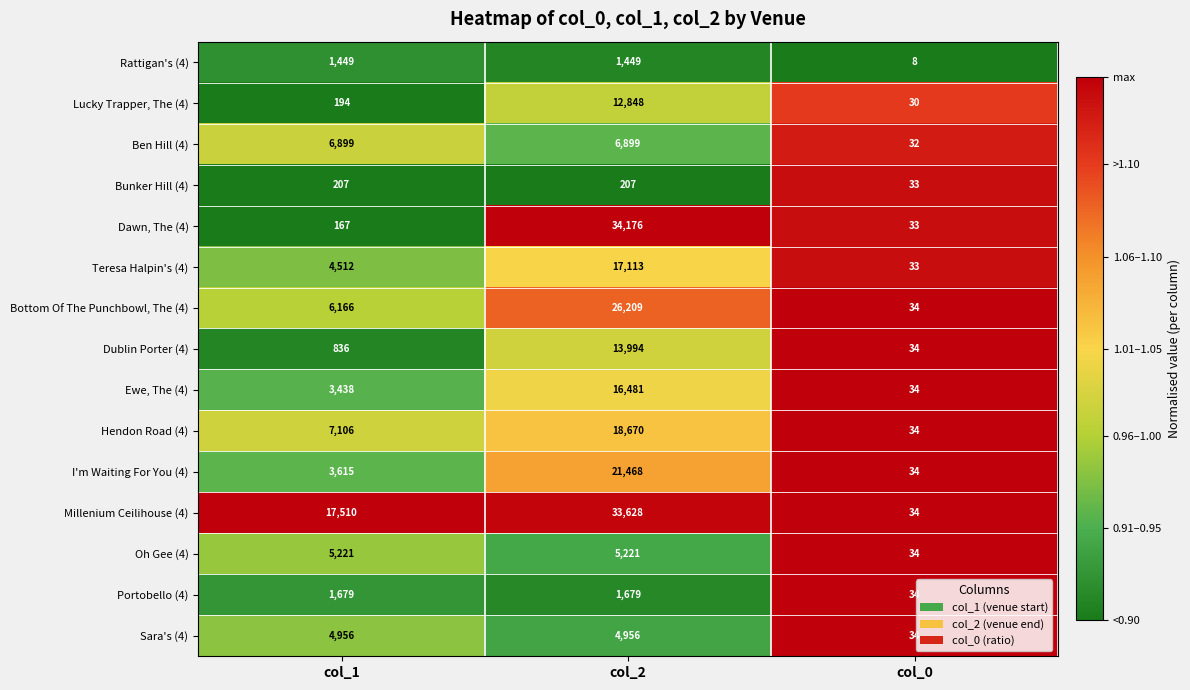

Is it true that Ewe, The (4) equals 3438 at col_1?

True